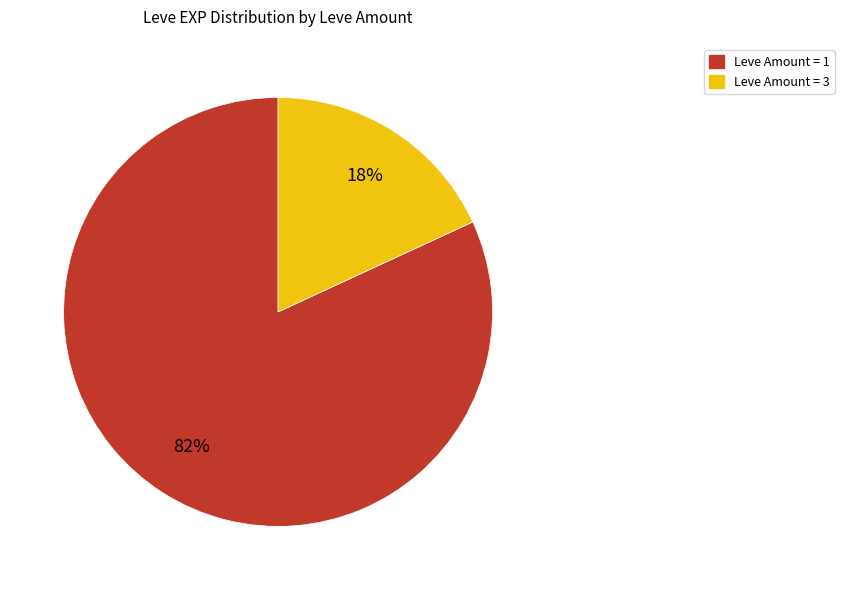

Does any single category account for the majority?

Yes